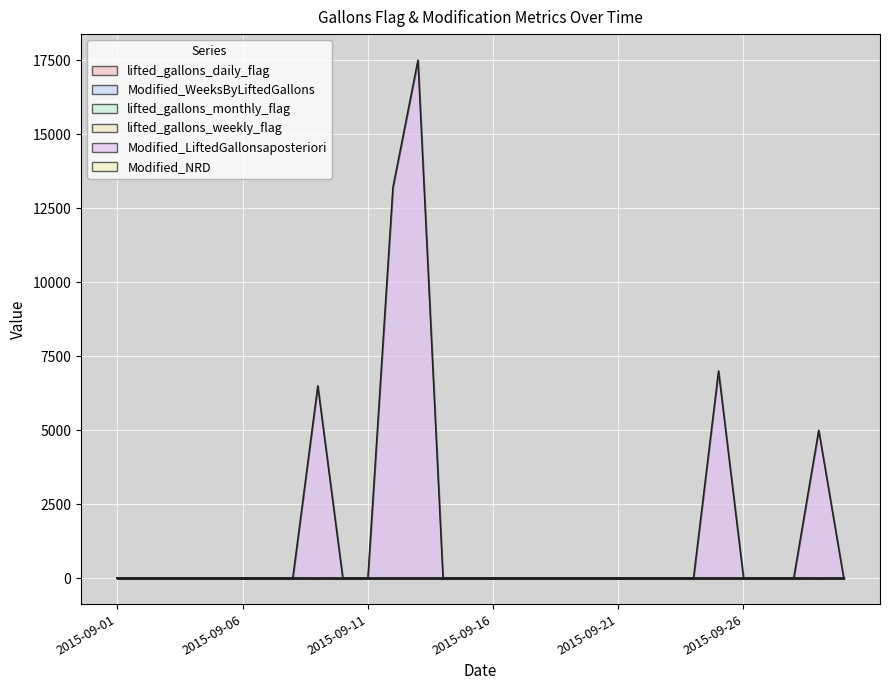

Does the chart display data point markers on the line(s)?

No